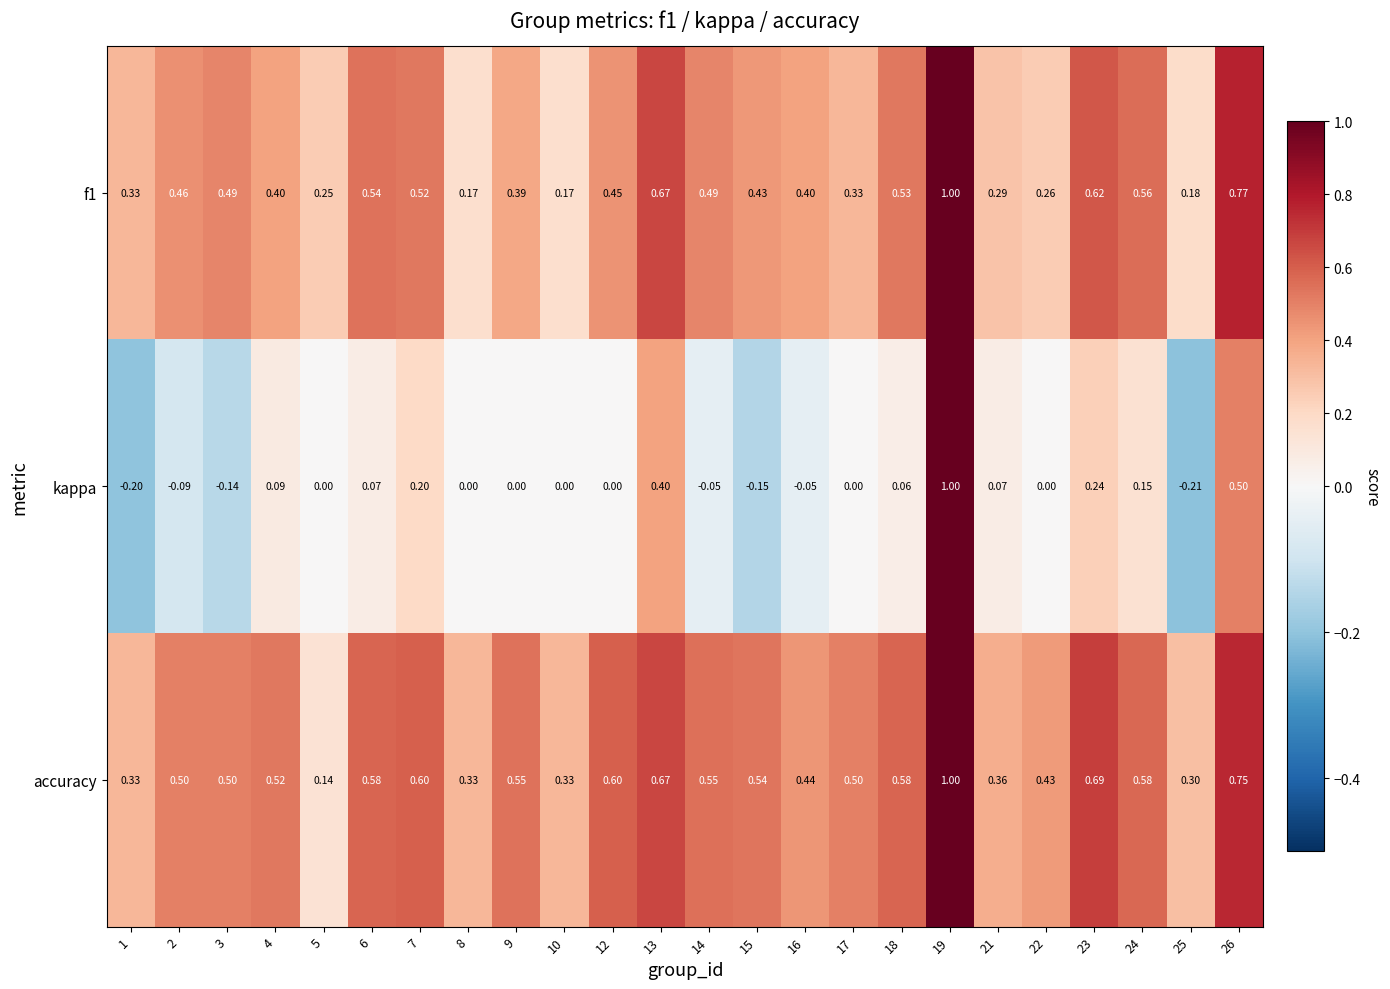

Is the value of f1 at 8 greater than the value of accuracy at 18?

No